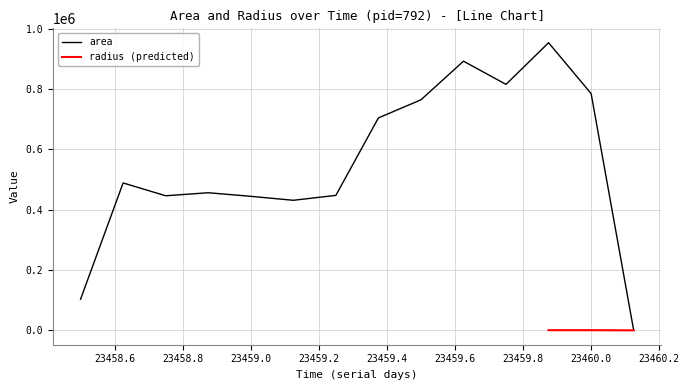

What is the maximum value shown in the chart?

953750